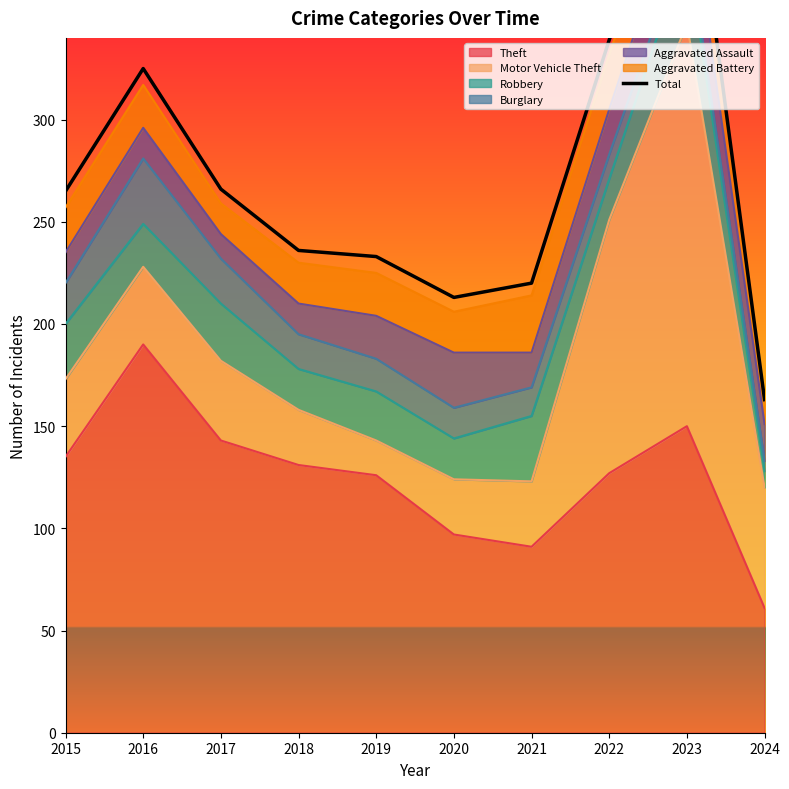

The chart shows a value of 548 at 2022. True or false?

False